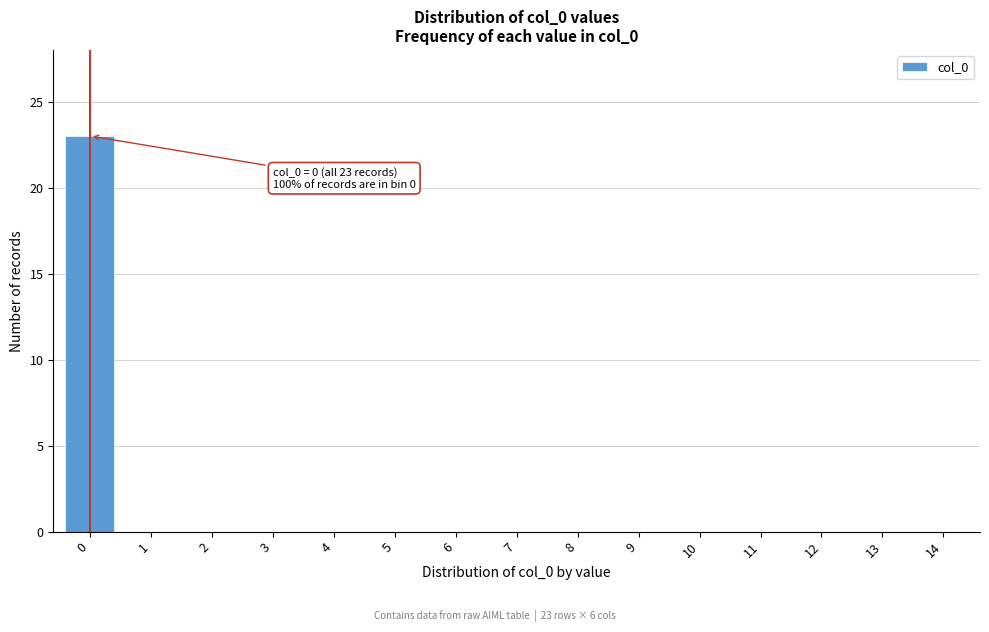

Reading left to right, transcribe all the data shown in this chart.

0=23	1=0	2=0	3=0	4=0	5=0	6=0	7=0	8=0	9=0	10=0	11=0	12=0	13=0	14=0